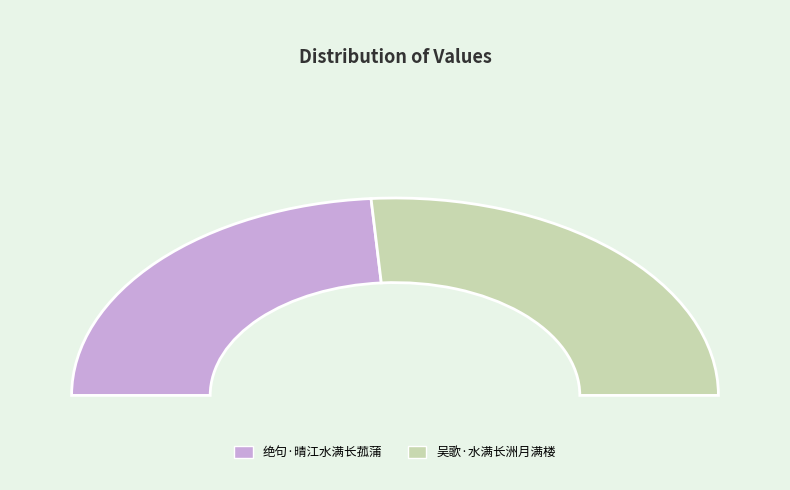

What percentage is the 绝句·晴江水满长菰蒲 slice, to the nearest percent?

48%